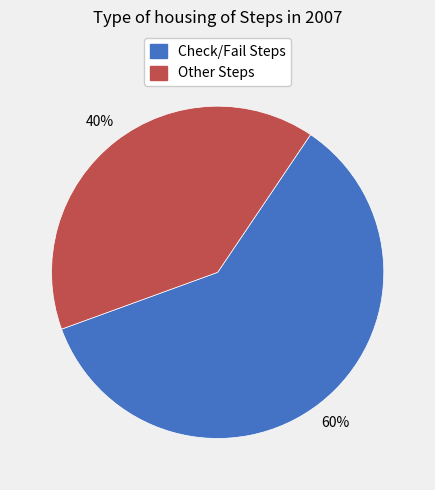

To the nearest percent, what is the difference between the largest and smallest slice percentages?

20%